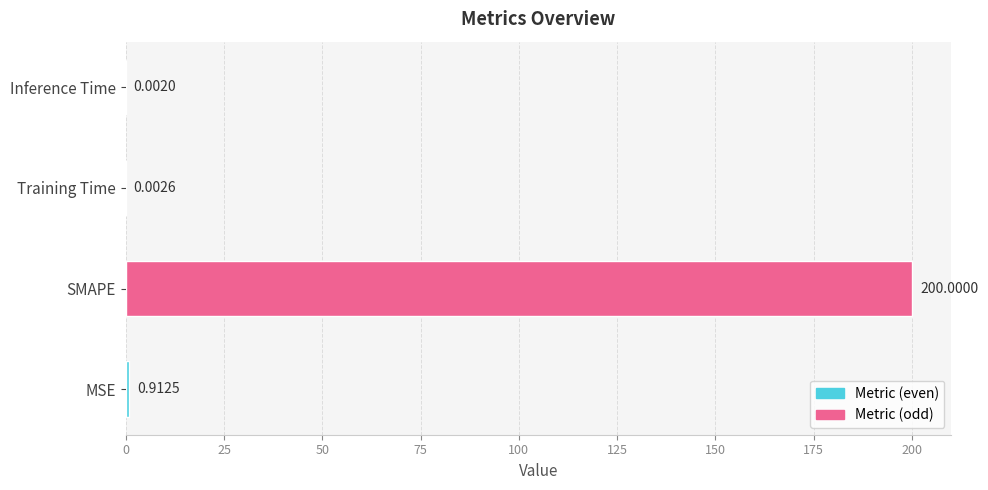

Which category has the highest value across all series?

SMAPE